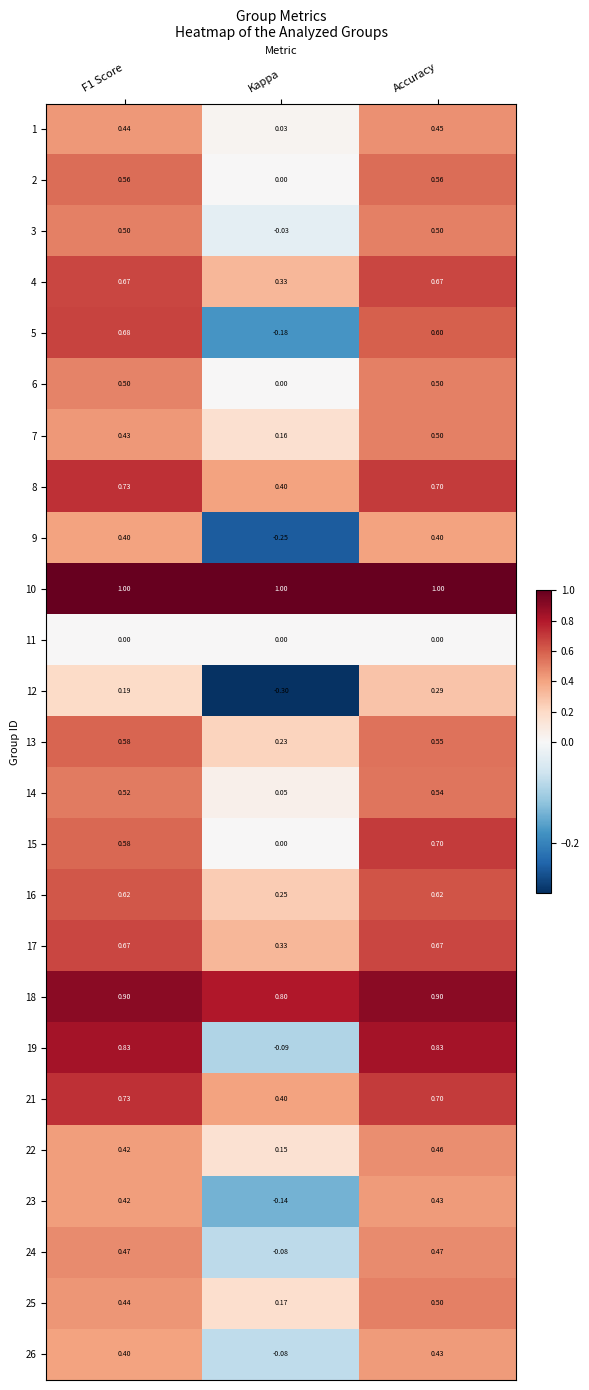

Which series changed the most between Kappa and Accuracy?

19